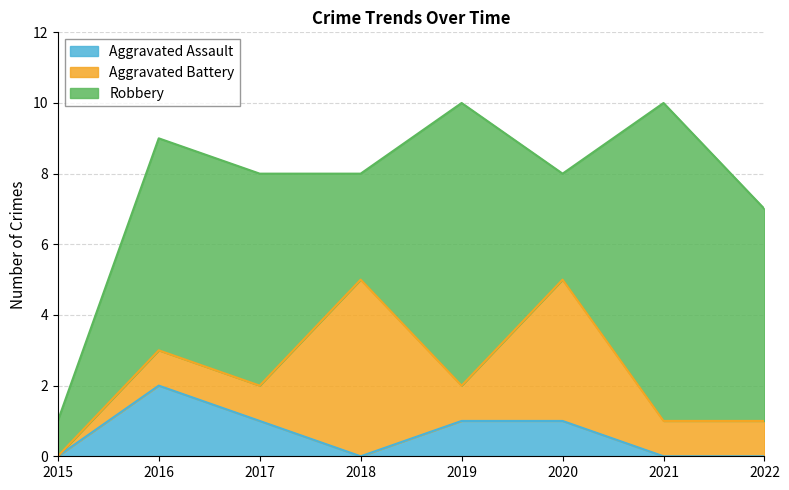

How many values in Aggravated Assault are above zero?

4